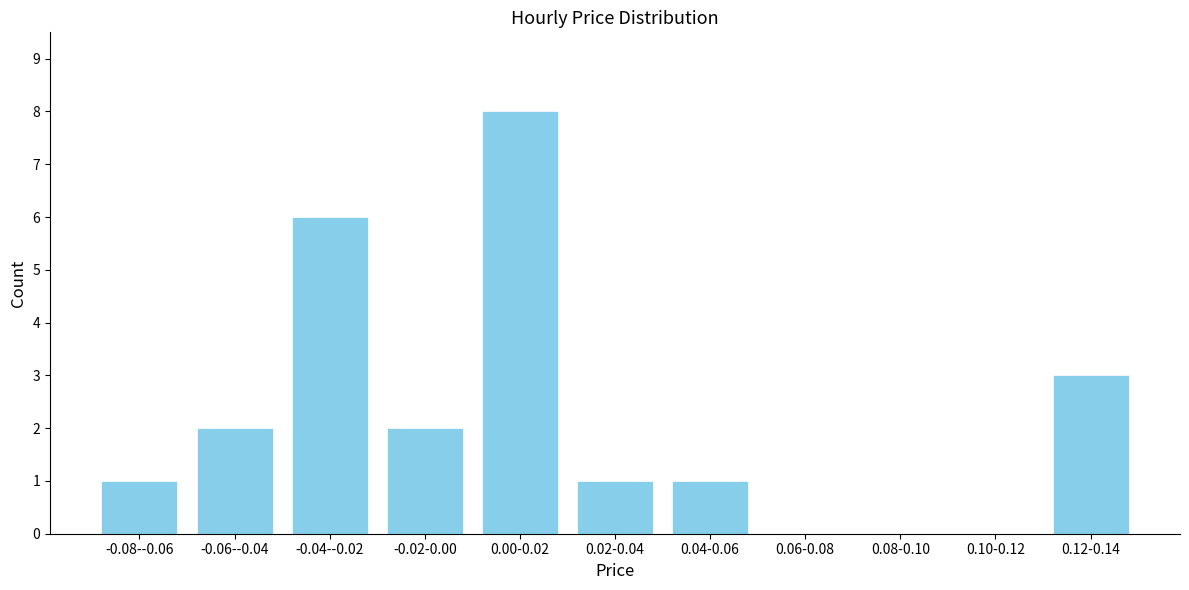

Reading right to left, extract all data points from this chart.

0.12-0.14=3	0.10-0.12=0	0.08-0.10=0	0.06-0.08=0	0.04-0.06=1	0.02-0.04=1	0.00-0.02=8	-0.02-0.00=2	-0.04--0.02=6	-0.06--0.04=2	-0.08--0.06=1